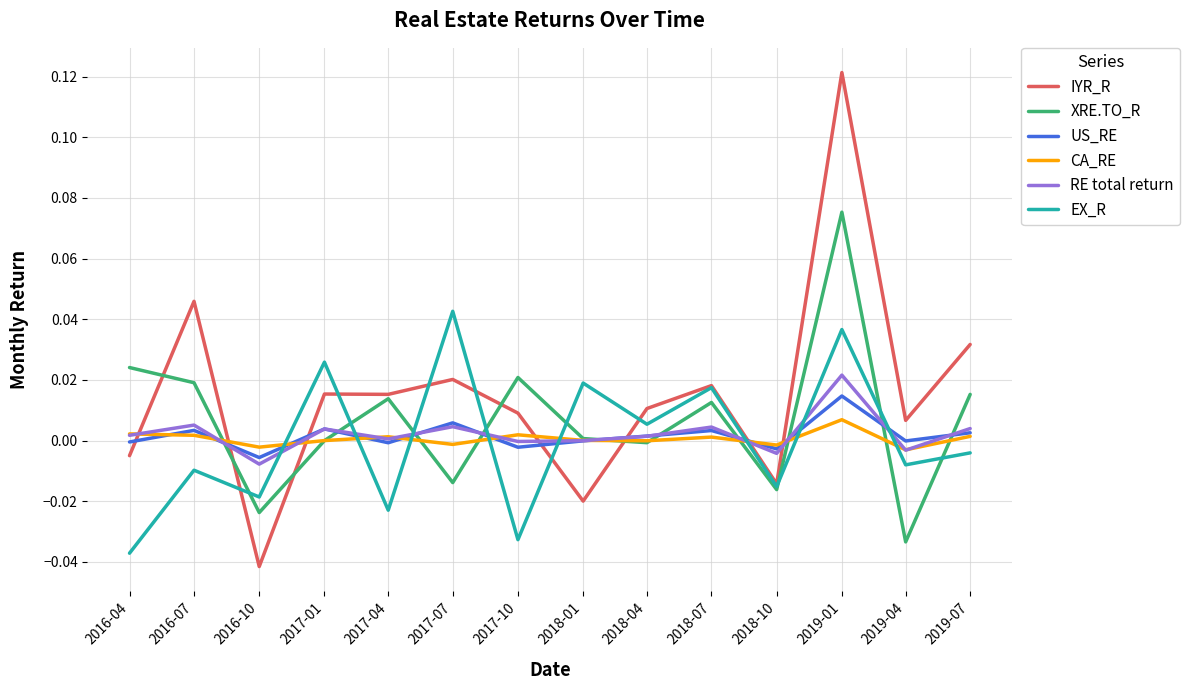

Which series has the largest total across all categories?

IYR_R